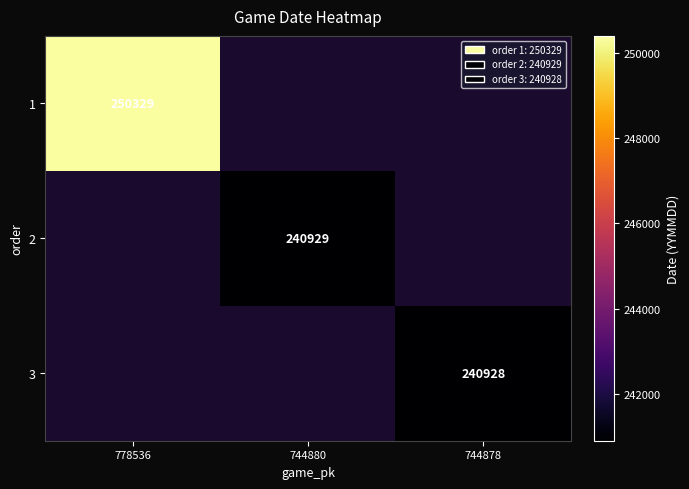

Count the number of data series in this chart.

3